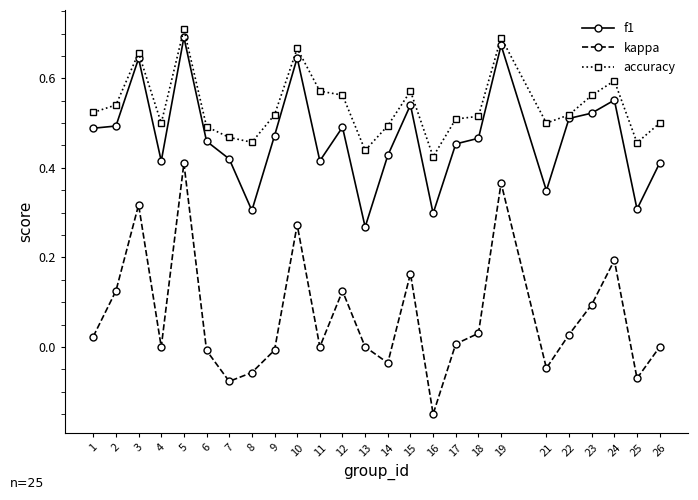

What are all the series names shown in the legend?

f1, kappa, accuracy